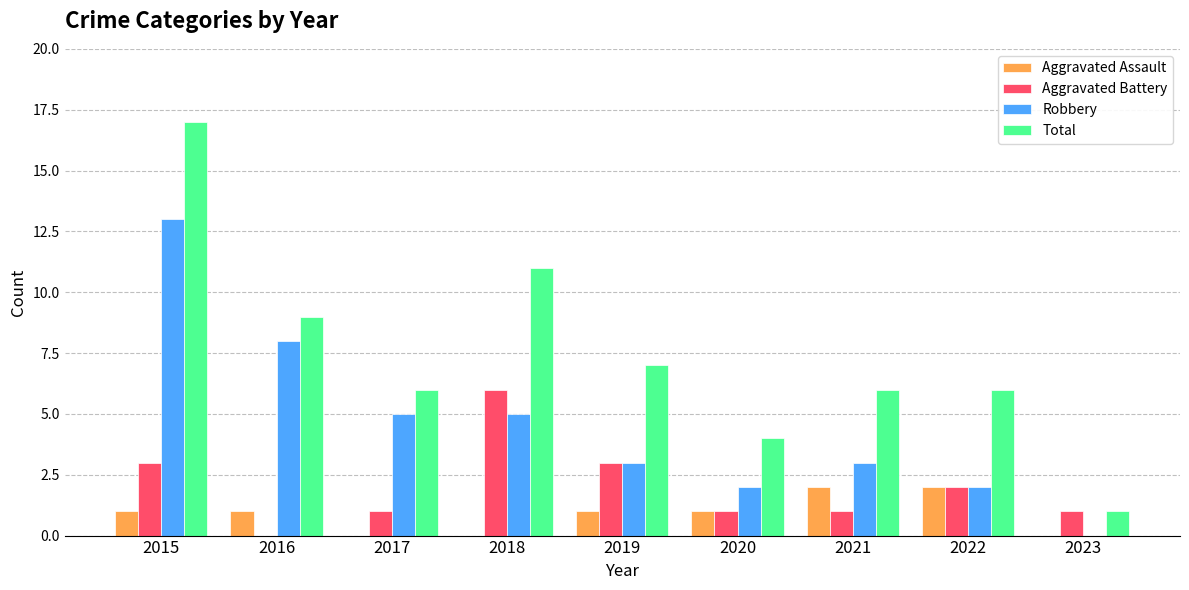

What is the total value across all series at 2020?

8